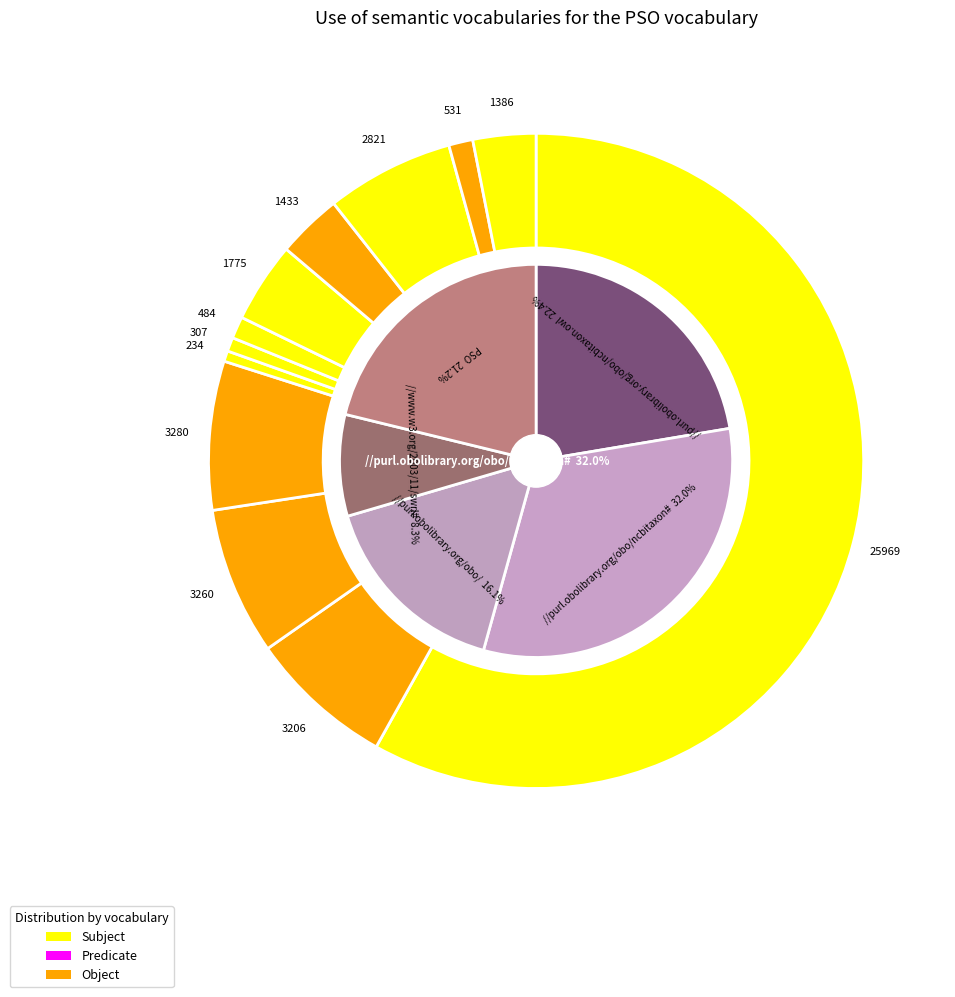

How many segments does this pie chart have?

12